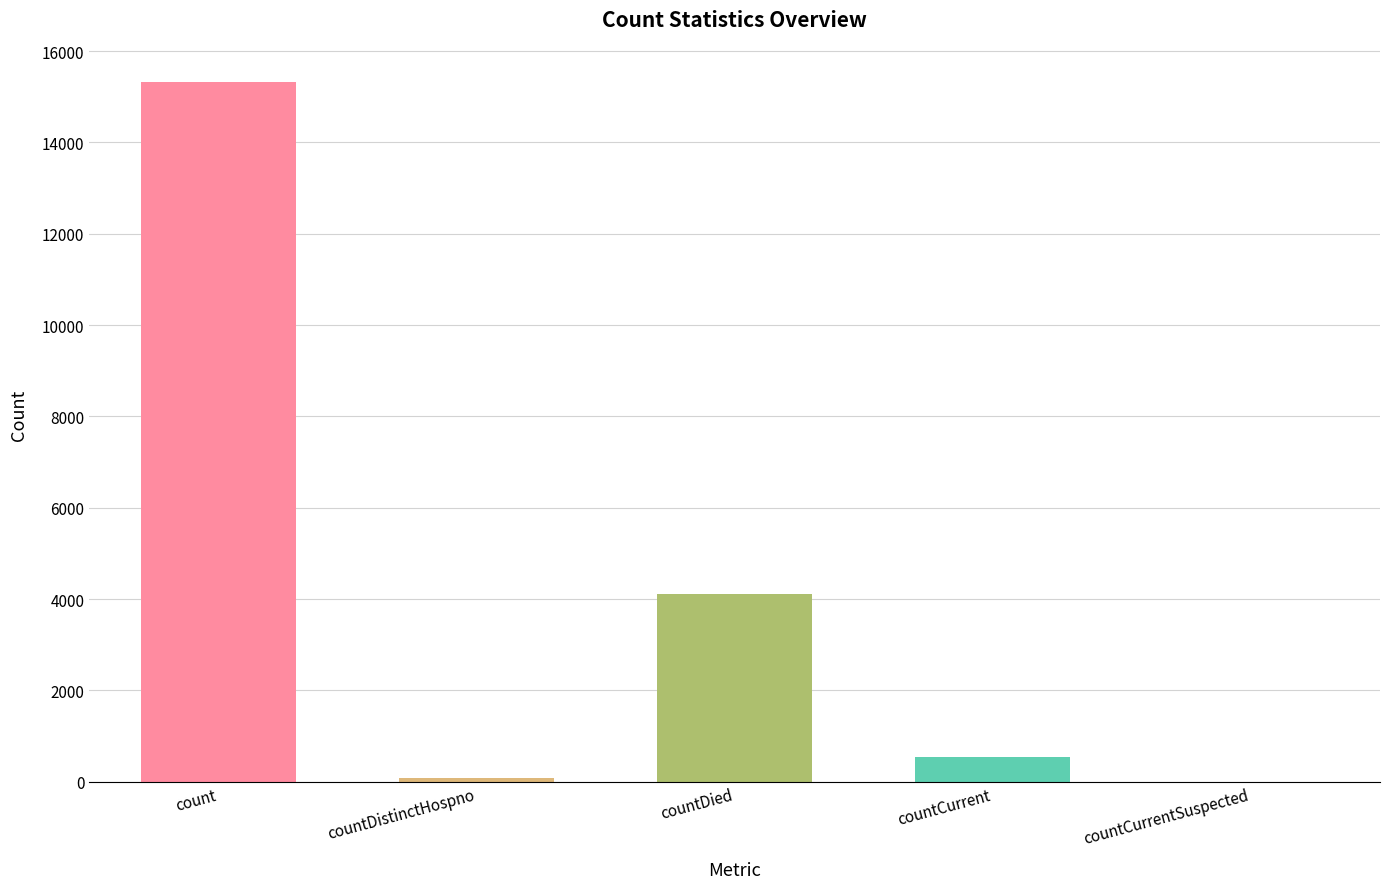

Between countCurrent and countCurrentSuspected, which is larger?

countCurrent